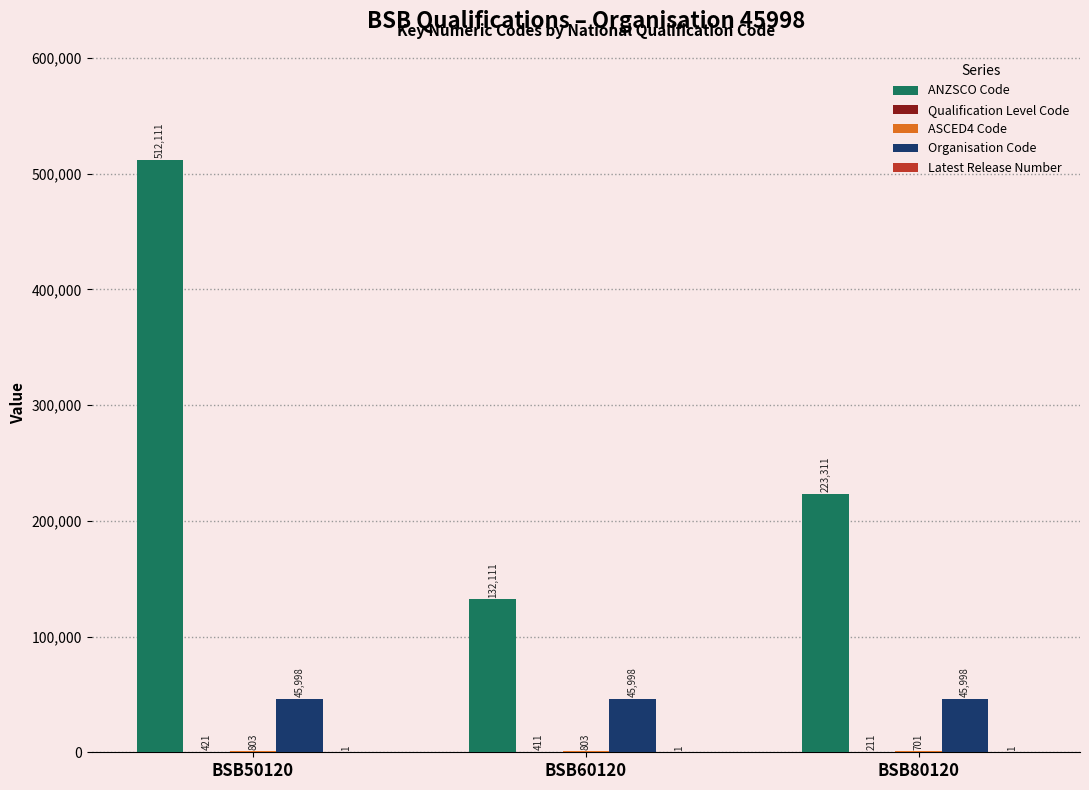

What is the maximum value shown in the chart?

512111